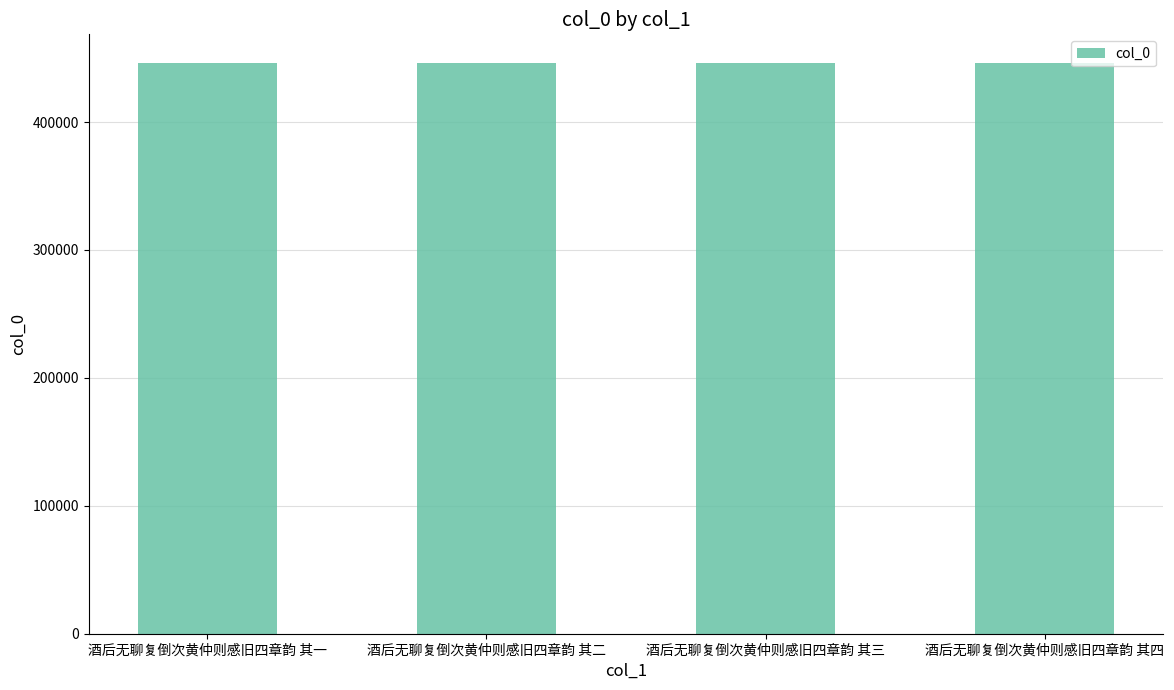

What is the difference between the maximum and minimum values?

3